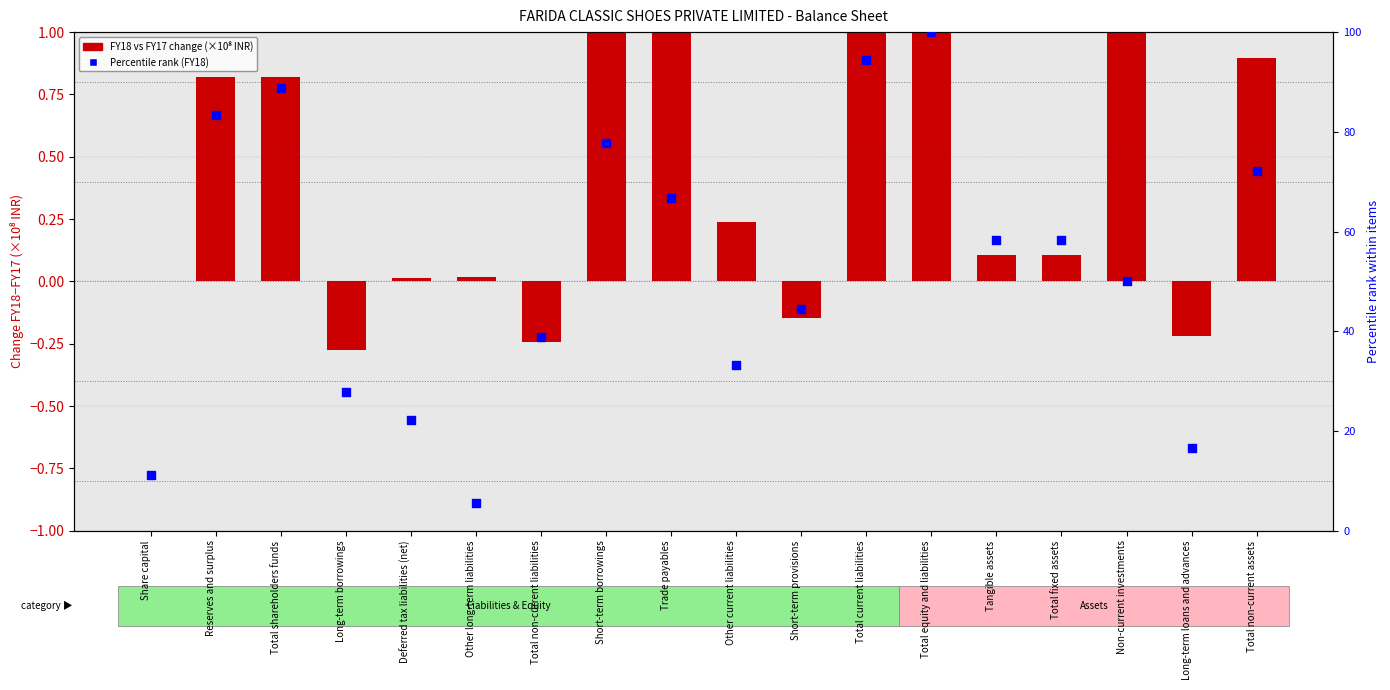

Which series contains the lowest Y value?

FY18 vs FY17 change (×10⁸ INR)